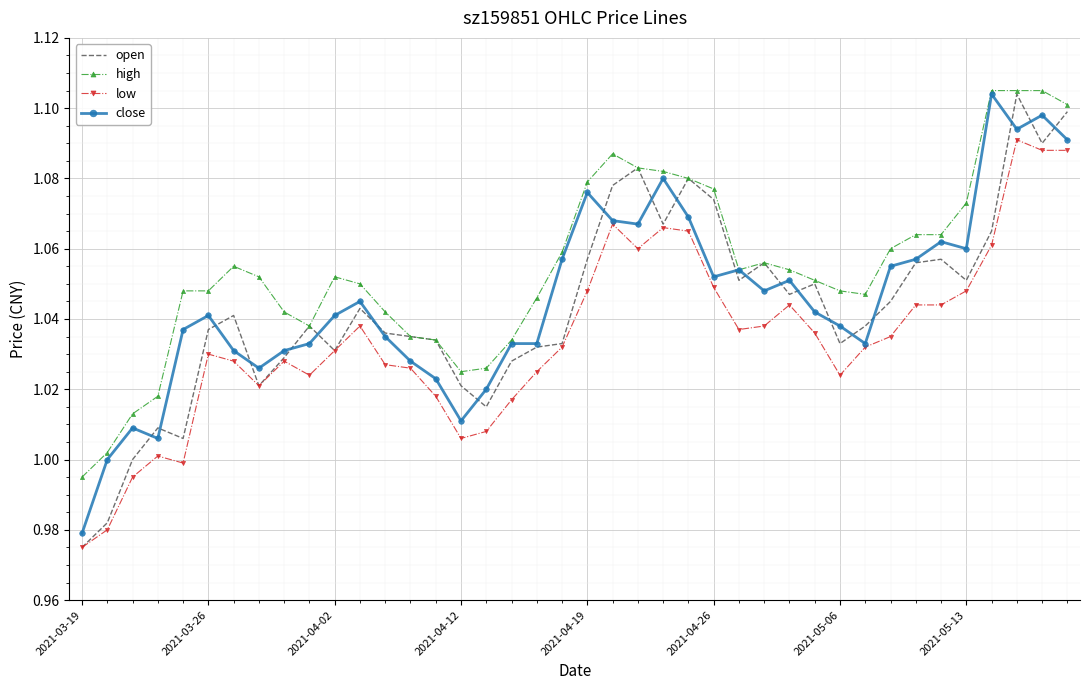

True or false: high and low intersect in this chart.

False